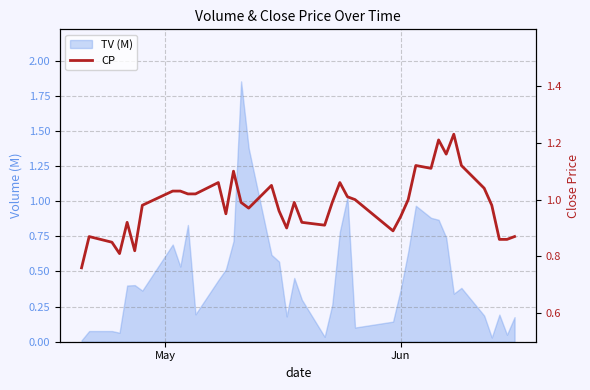

At which label is the value closest to 0?

May